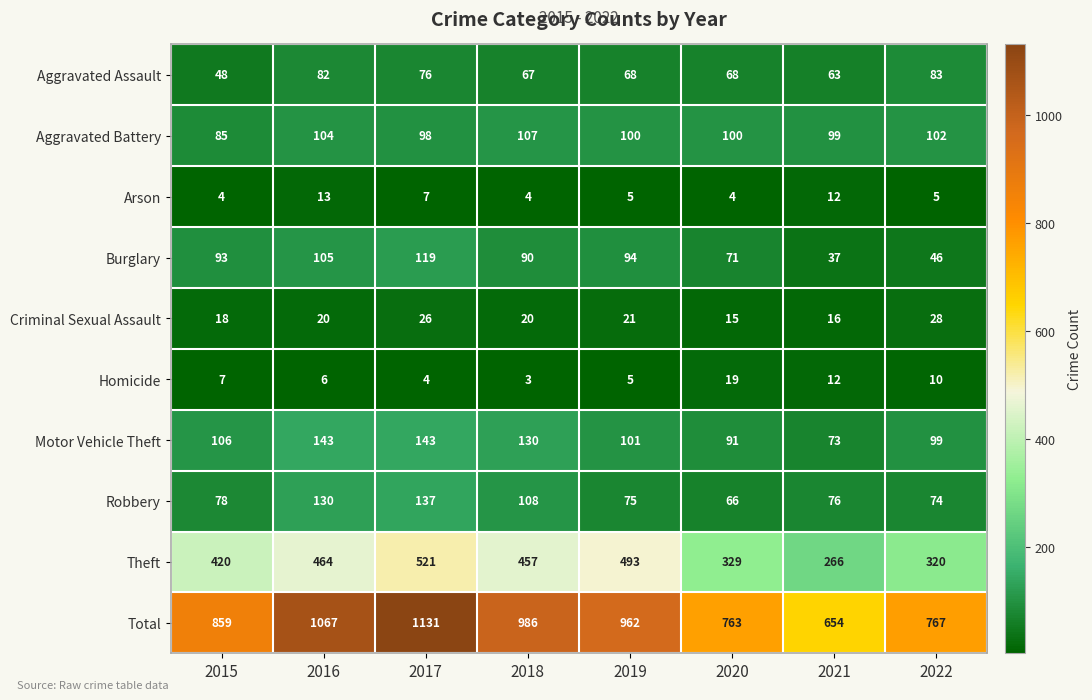

What is the spread (max minus min) of values at 2020?

759